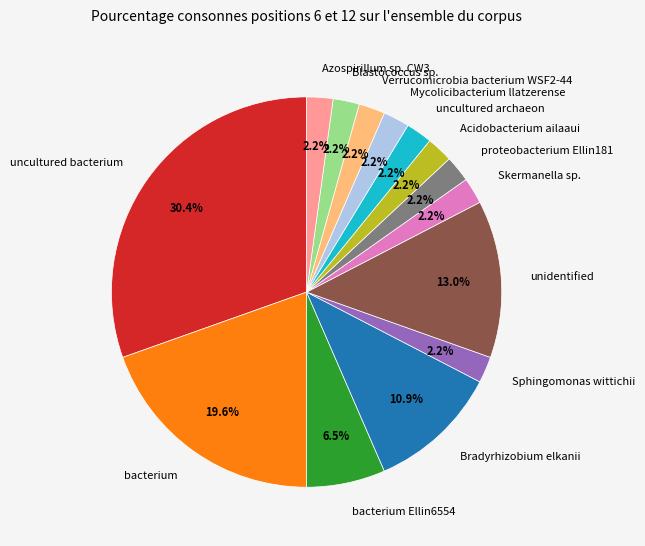

Count the number of slices in the pie.

14